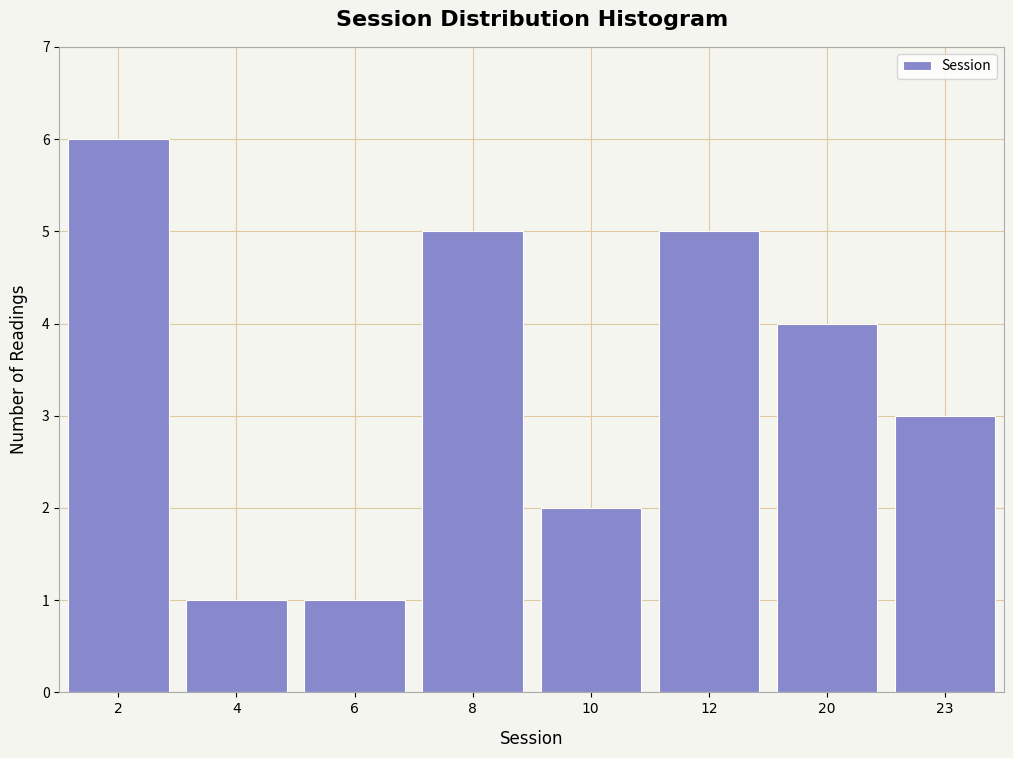

Reading left to right, transcribe all the data shown in this chart.

6	1	1	5	2	5	4	3